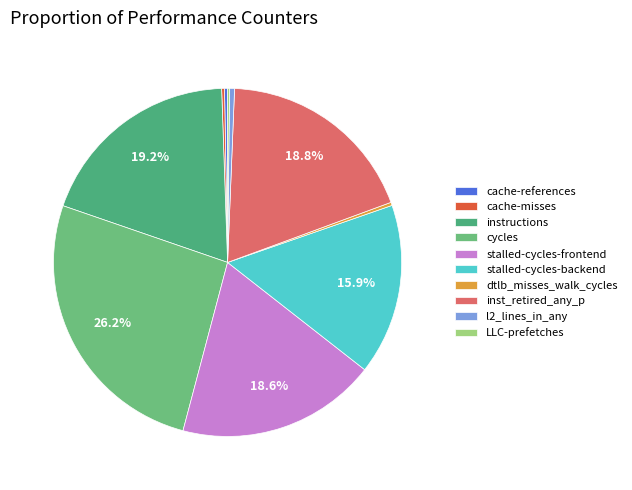

Rank the categories by value from highest to lowest.

cycles, instructions, inst_retired_any_p, stalled-cycles-frontend, stalled-cycles-backend, l2_lines_in_any, dtlb_misses_walk_cycles, cache-references, cache-misses, LLC-prefetches